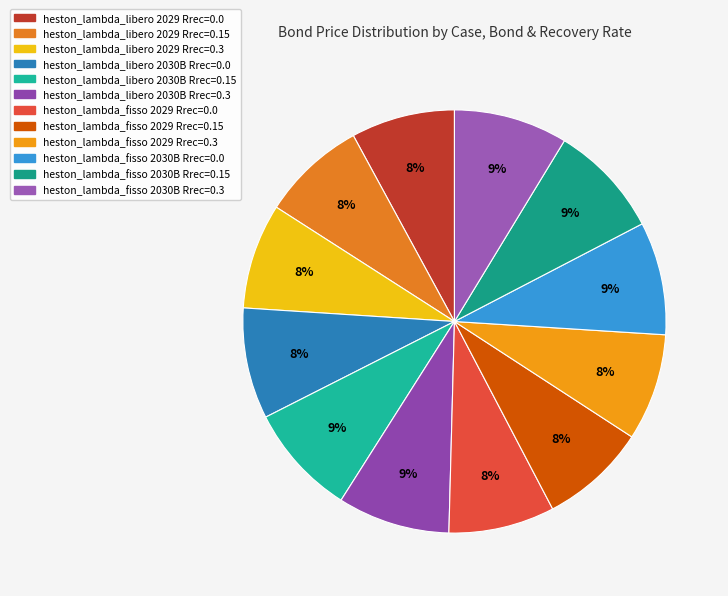

How many segments does this pie chart have?

12